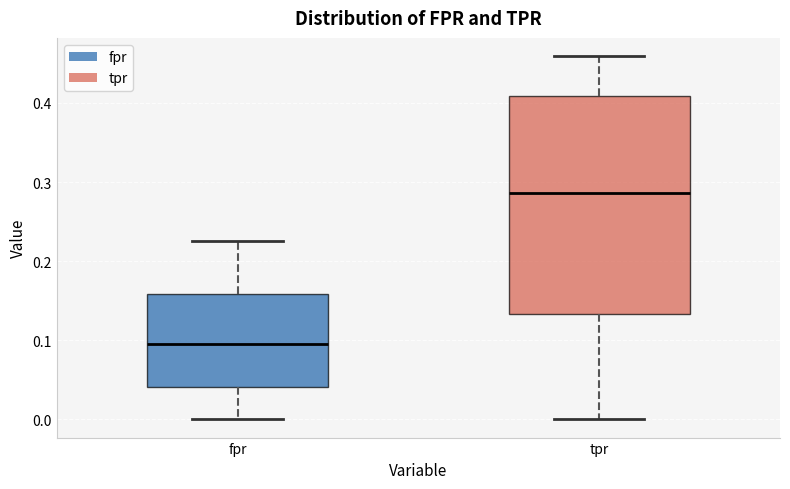

Comparing the boxes themselves (not the whiskers), which one is the tallest?

tpr